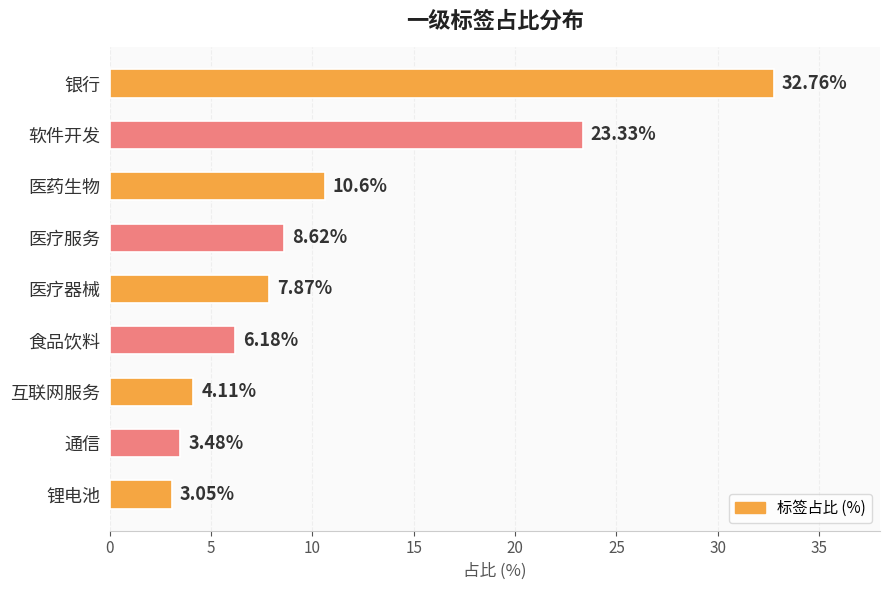

What is the maximum value shown in the chart?

32.8